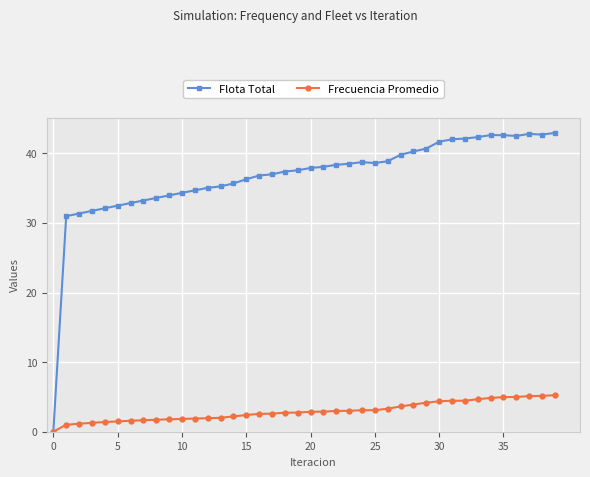

How many distinct data groups are displayed?

2